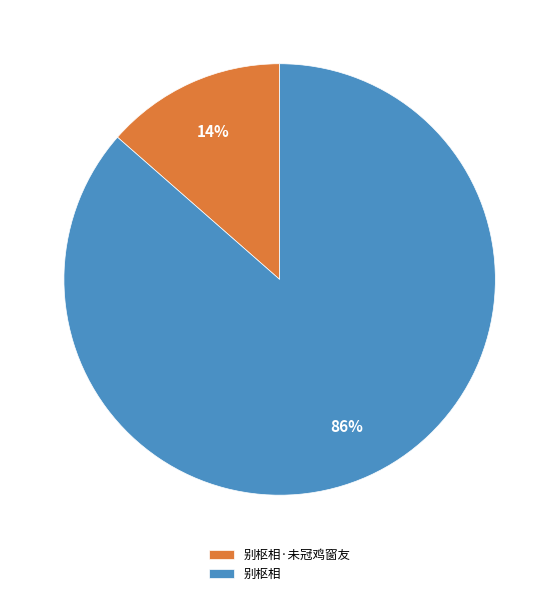

The 别枢相·未冠鸡窗友 slice represents 5% of the pie. True or false?

False